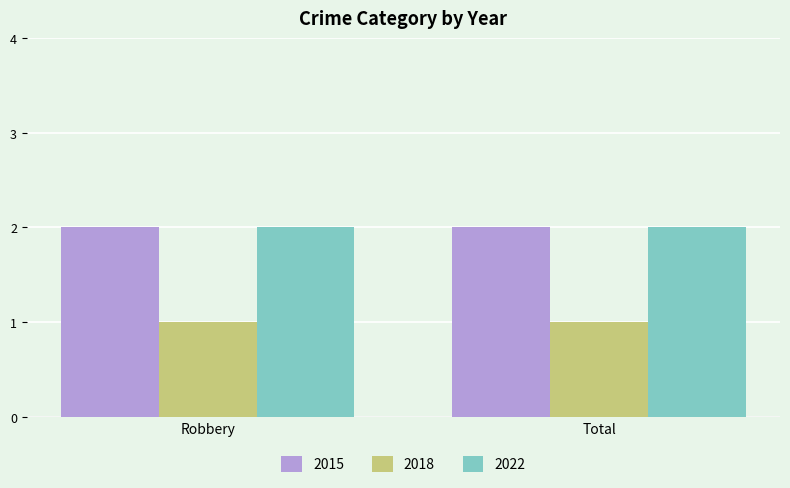

What is the sum of all 2018 values?

2